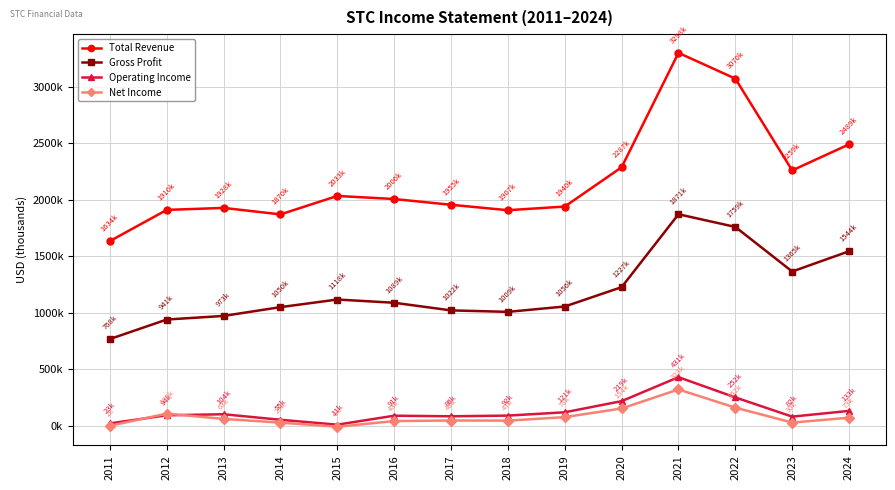

What is the minimum value shown in the chart?

-6200